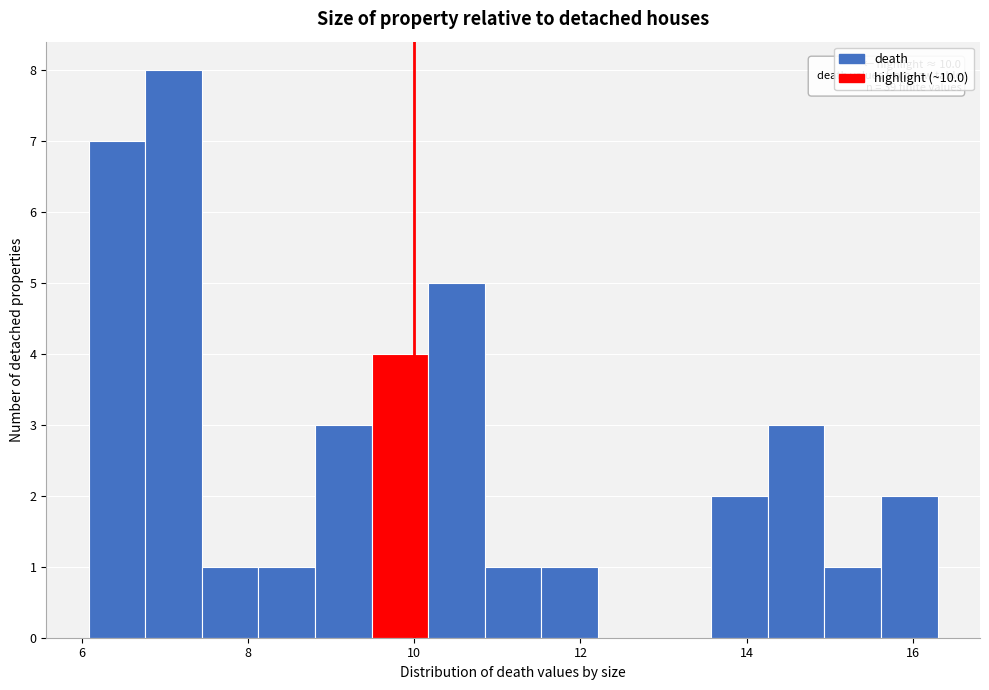

Around what value on the x-axis is the tallest bar? Give the approximate position of its centre, as read against the axis.

7.2